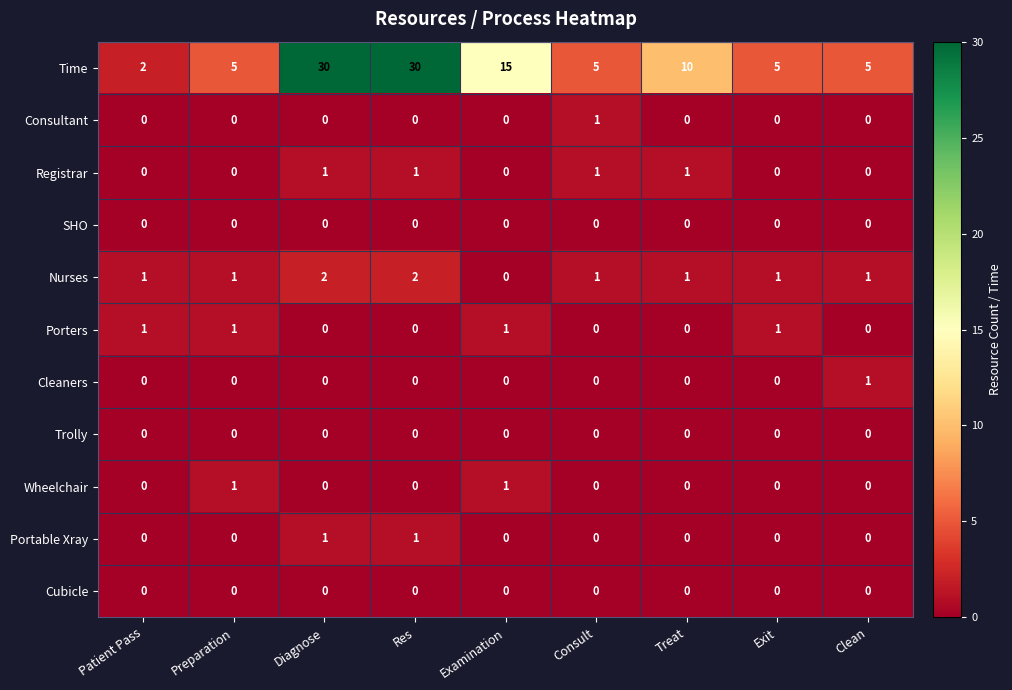

What is the difference between the highest and lowest values at Exit?

5